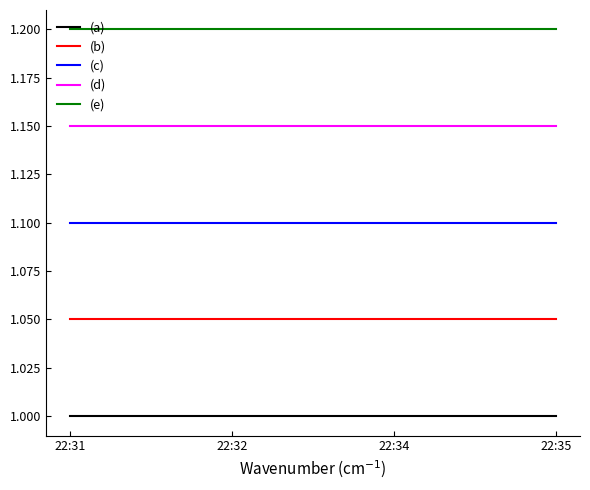

Is this an area chart (filled region under the line)?

No